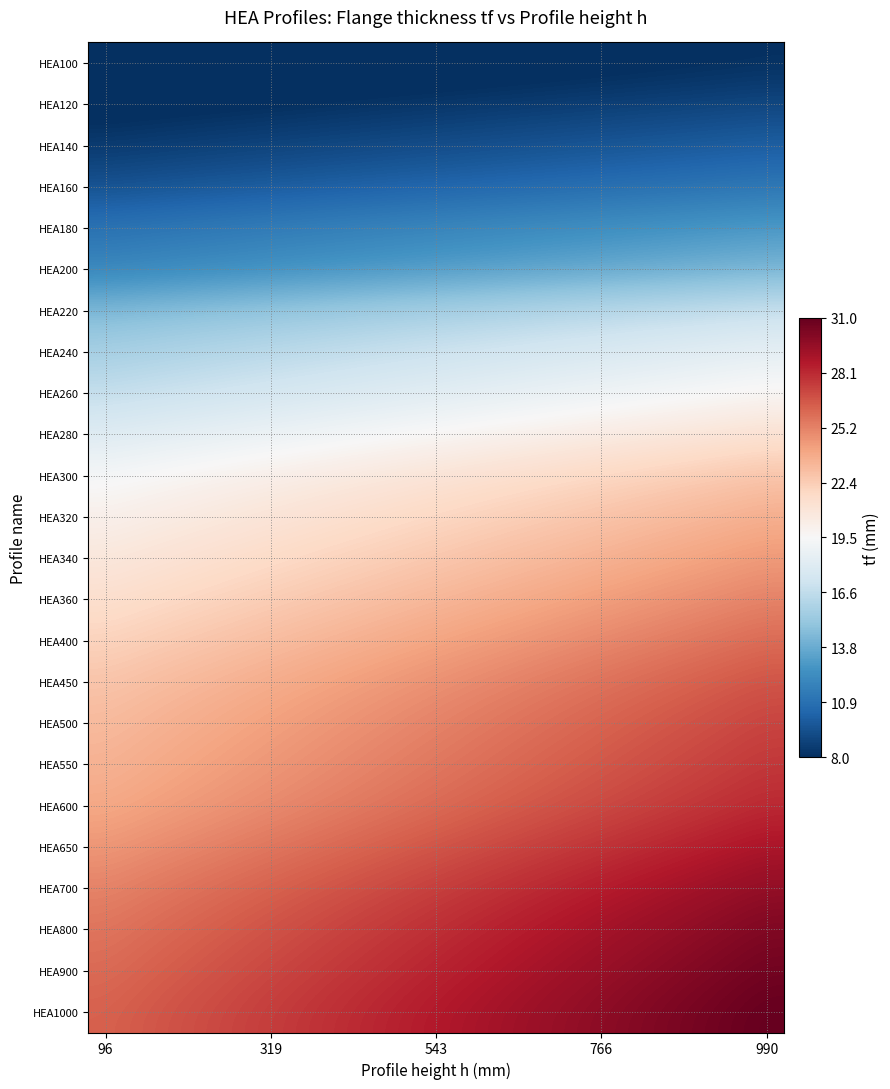

Which series has the largest range (max minus min)?

HEA1000